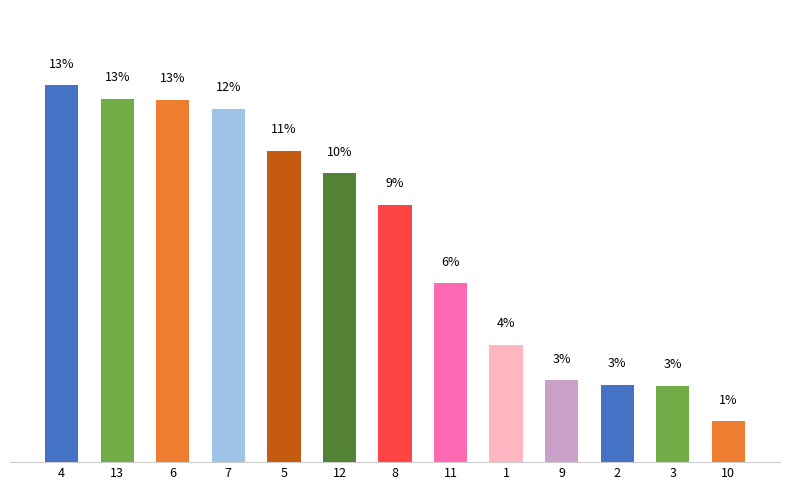

What is the value of the 12th bar from the left?

2.7